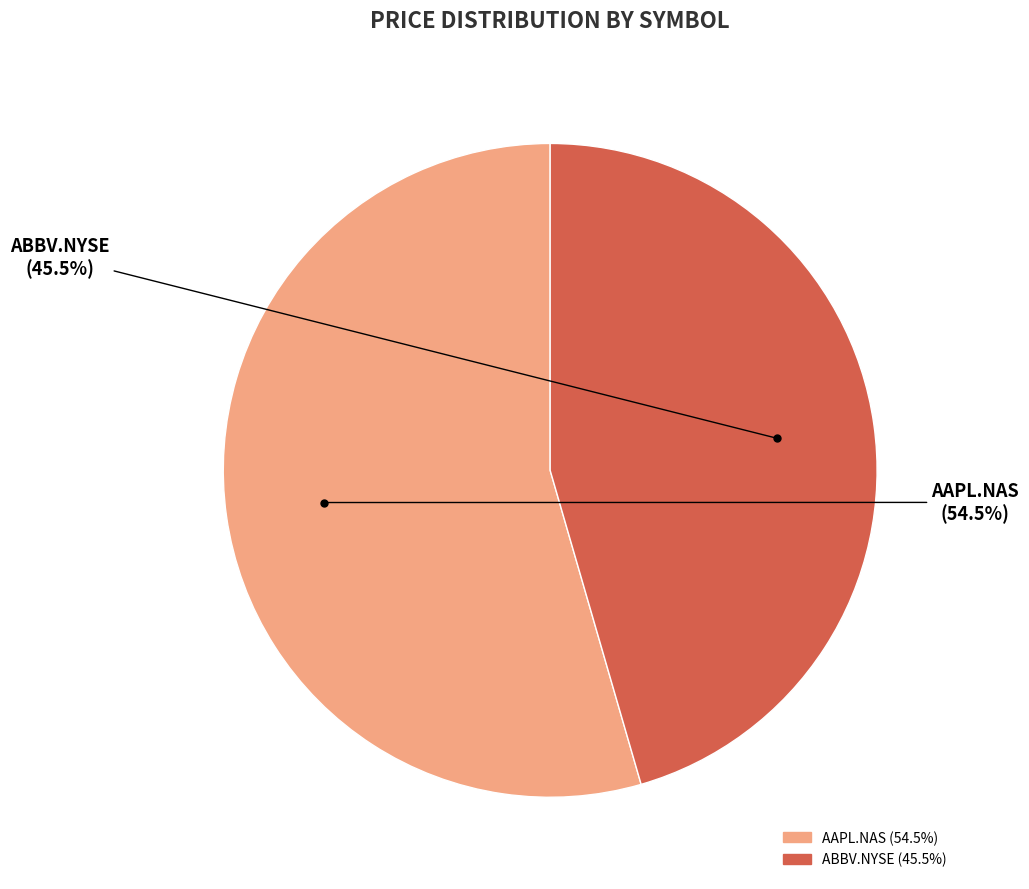

Is it true that AAPL.NAS is 42% of the pie?

False